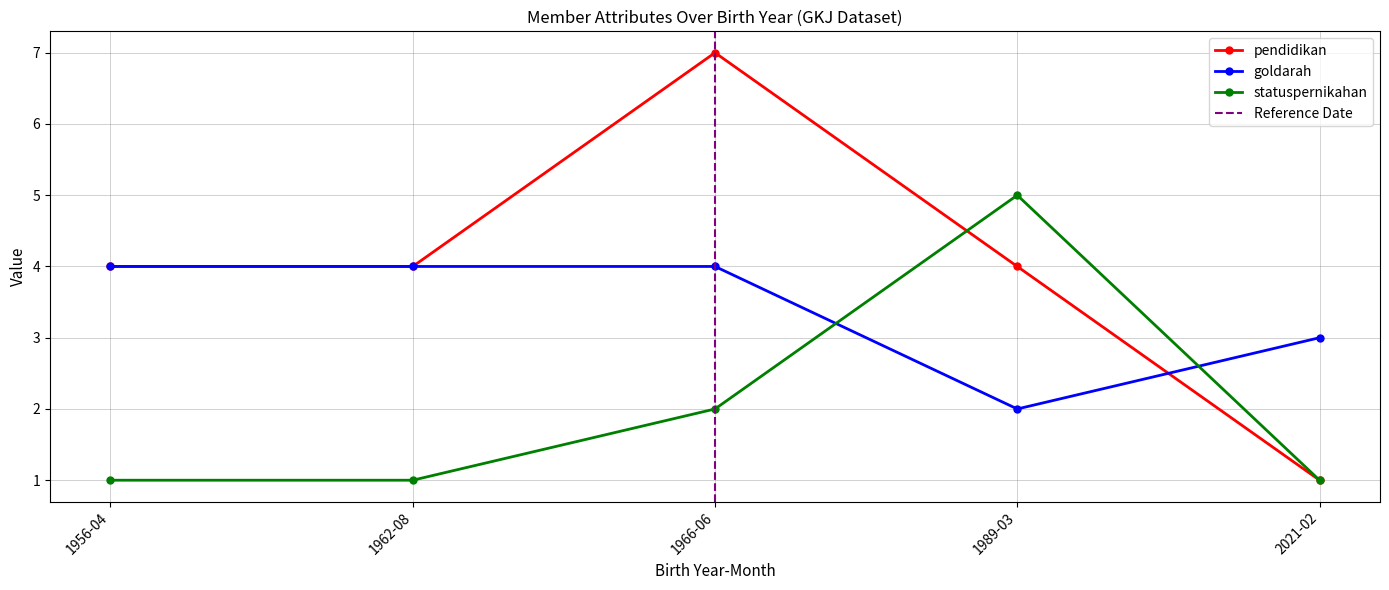

What is the minimum value for goldarah?

2